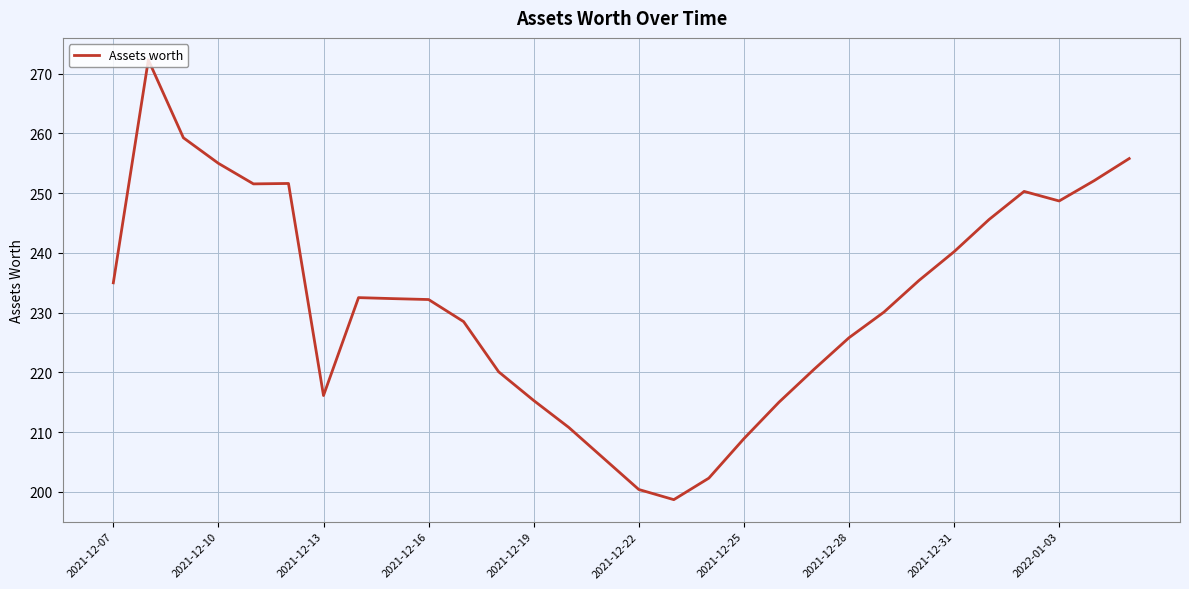

What is the difference between the maximum and minimum values?

73.6